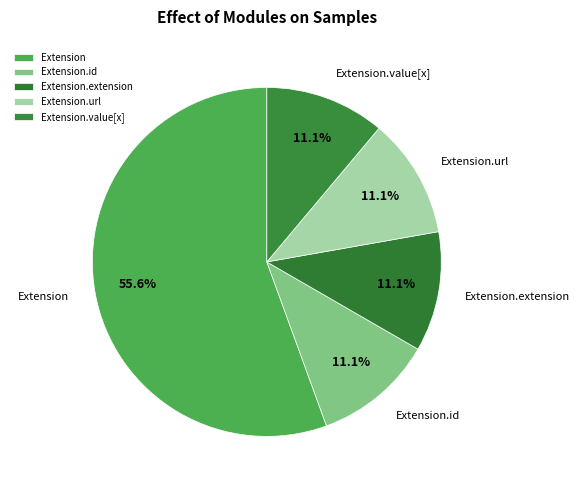

Which slice is the largest?

Extension